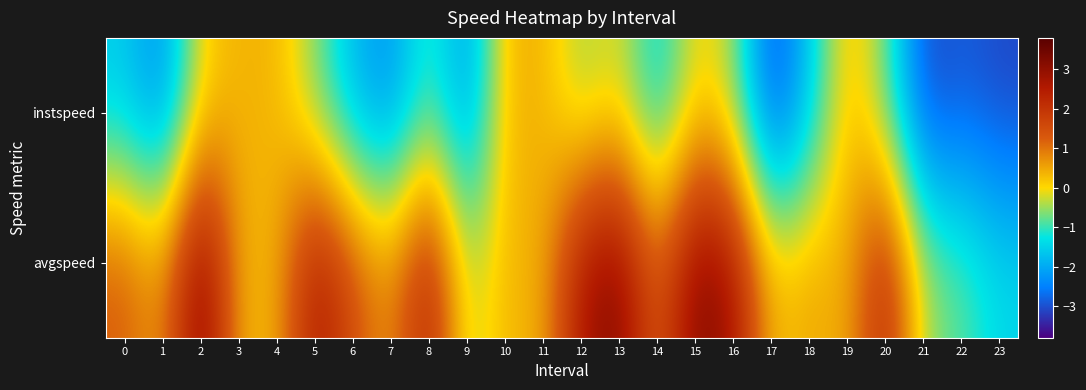

At 4, list the series in order from smallest to largest.

instspeed, avgspeed